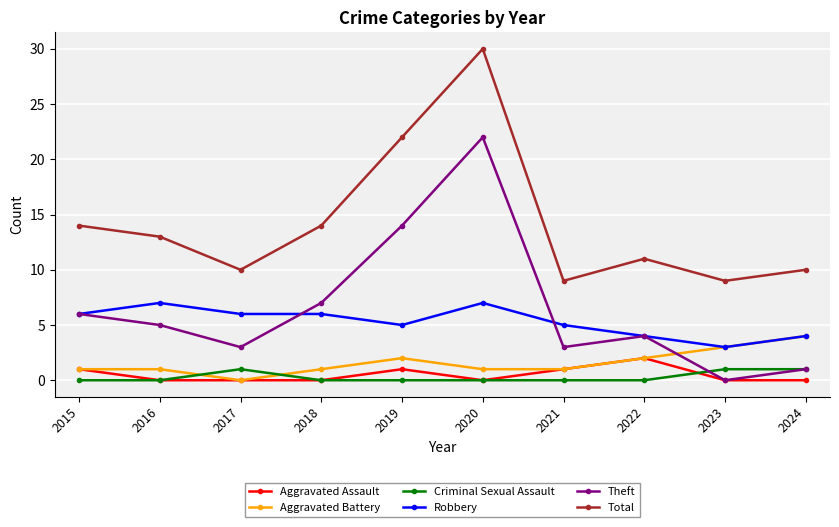

What is the difference between the Aggravated Battery values at 2016 and 2024?

3